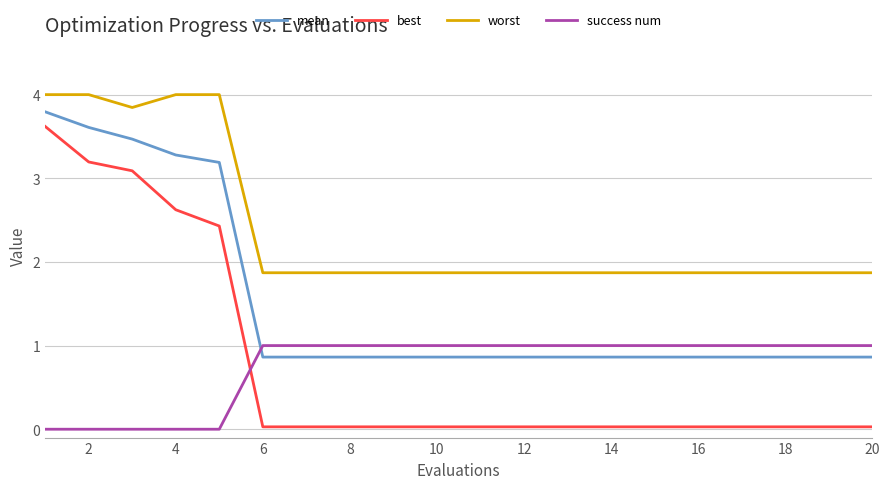

True or false: best and mean cross at least once.

False